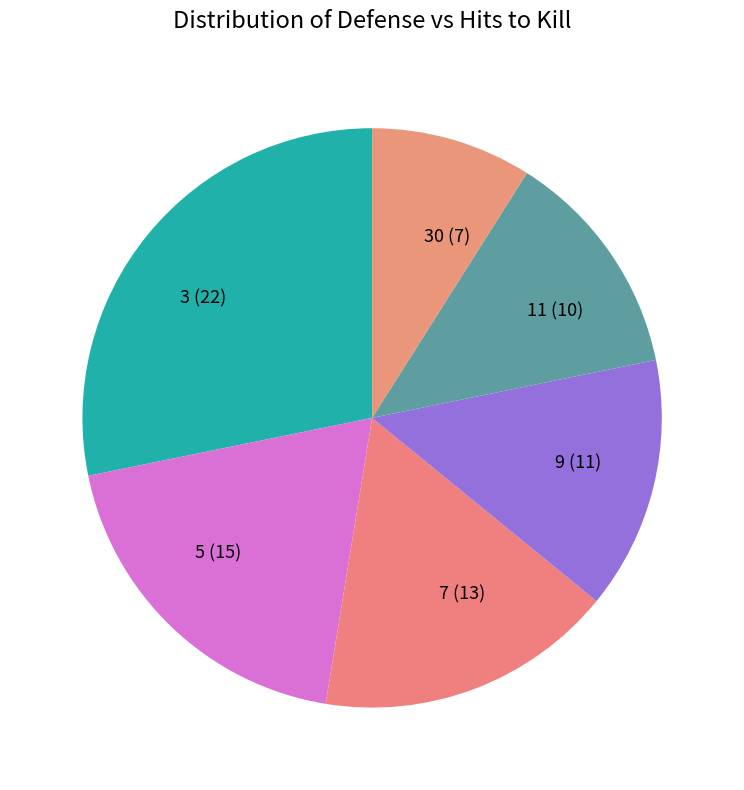

Is it true that 3 (22) is 28% of the pie?

True